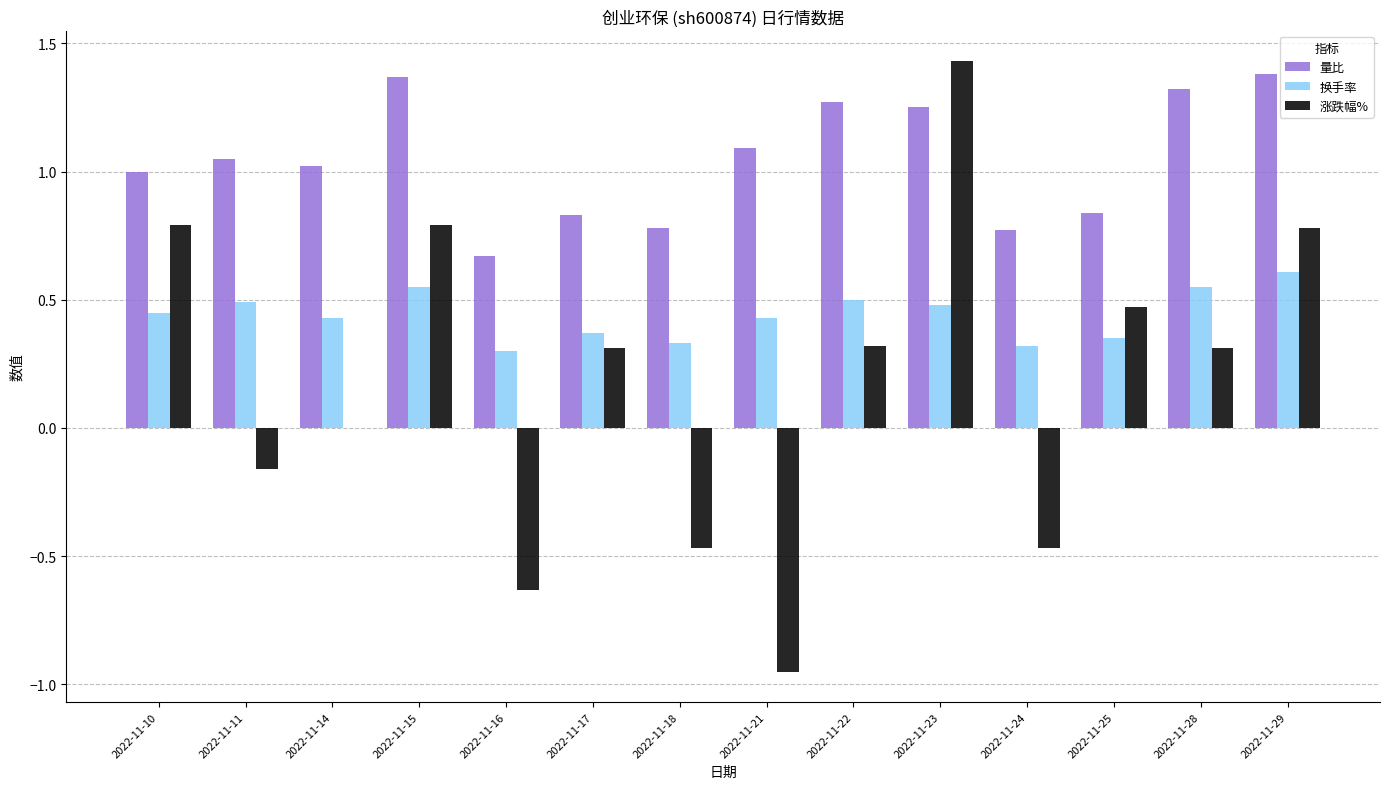

Are the bars horizontal?

No